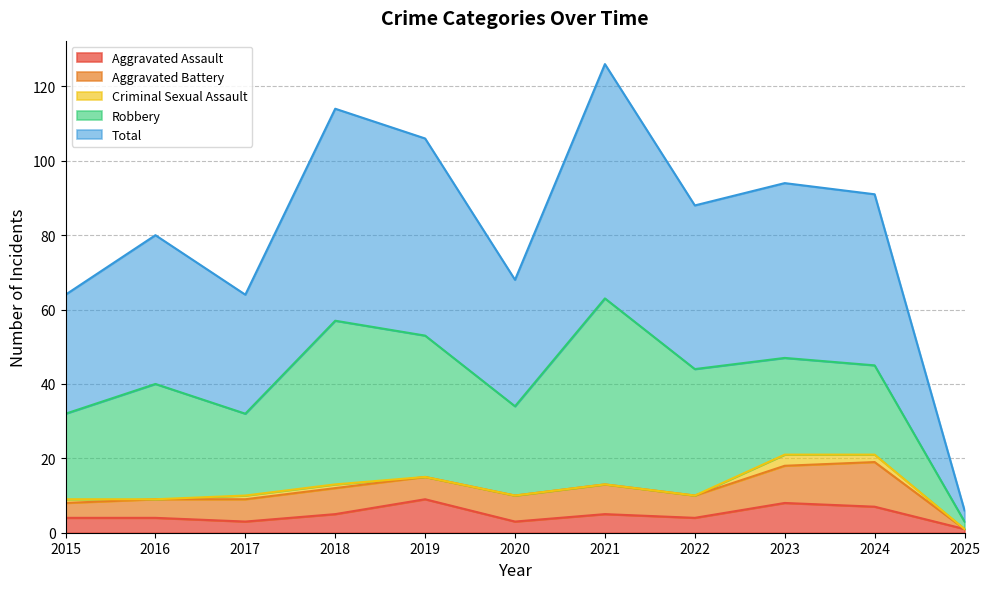

What is the spread (max minus min) of values at 2024?

44